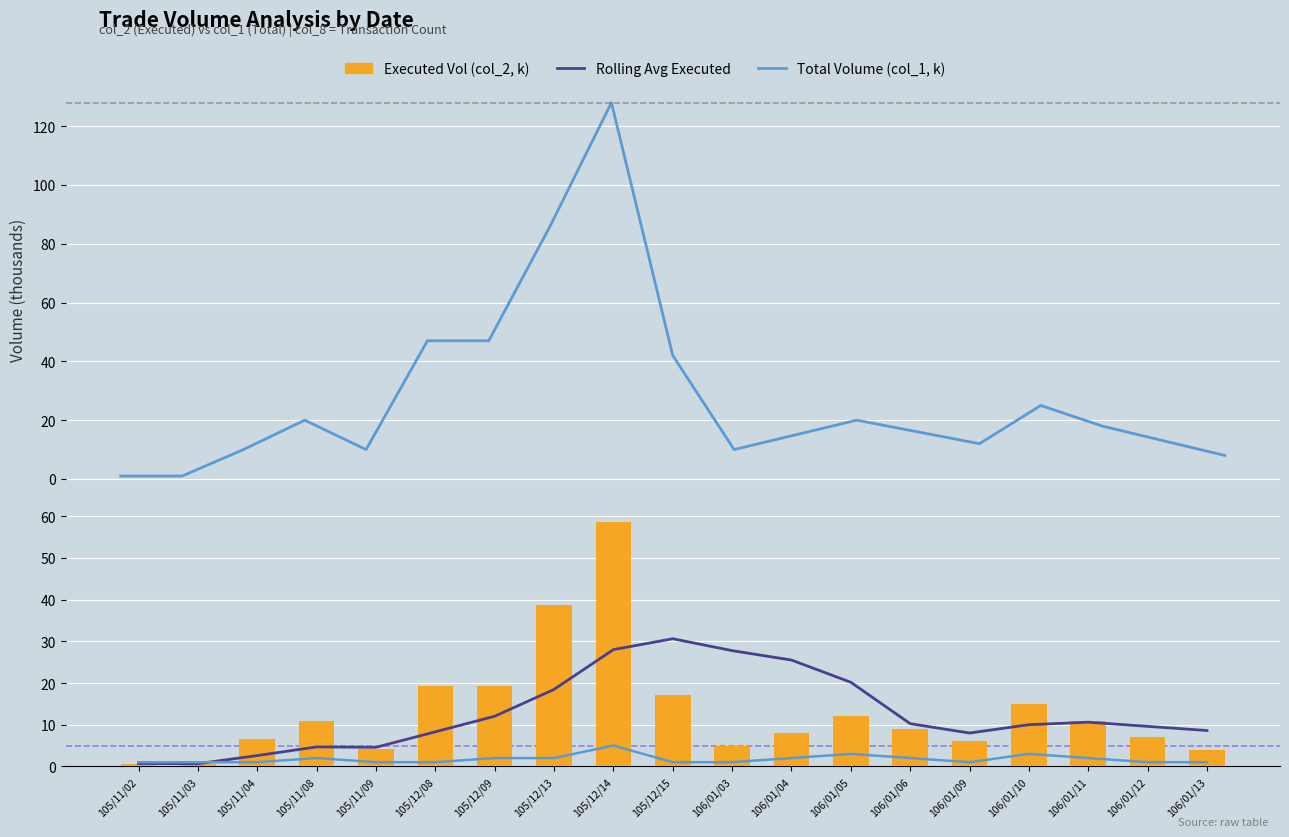

Between 105/11/02 and 105/11/08, which is larger?

105/11/08